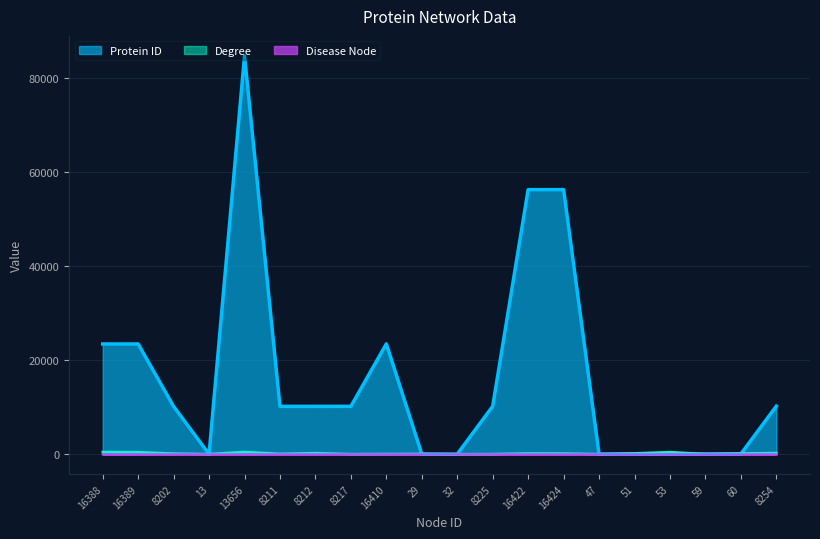

Reading left to right, list all the values displayed in this chart.

Protein ID: 23450	23451	10174	18	84708	10188	10189	10196	23476	34	37	10204	56257	56259	53	58	60	70	71	10236
Degree: 489	446	156	46	497	94	252	45	76	88	32	55	186	171	43	200	466	65	187	273
Disease Node: 0	0	0	0	0	0	0	0	0	0	1	0	0	0	0	1	0	0	0	0